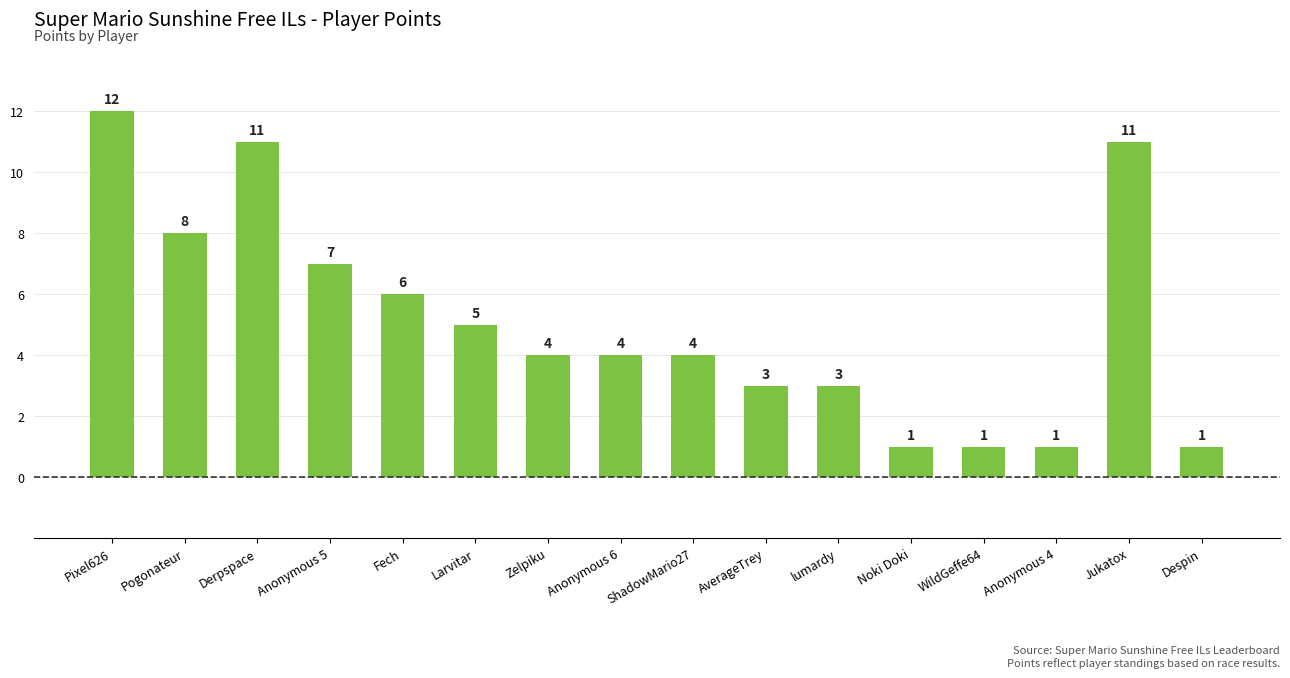

Is it true that the value at Anonymous 4 is 1?

True